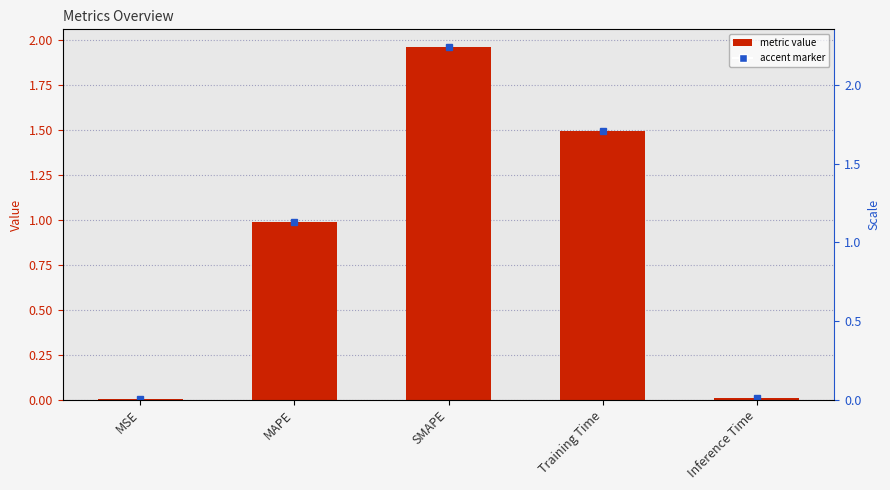

What is the greatest value displayed?

2.0